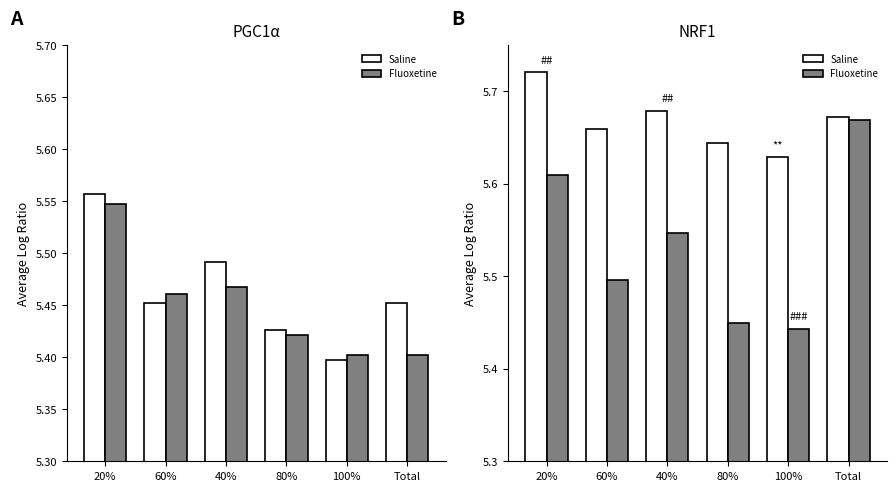

At which category does the chart reach its minimum across all series?

100%